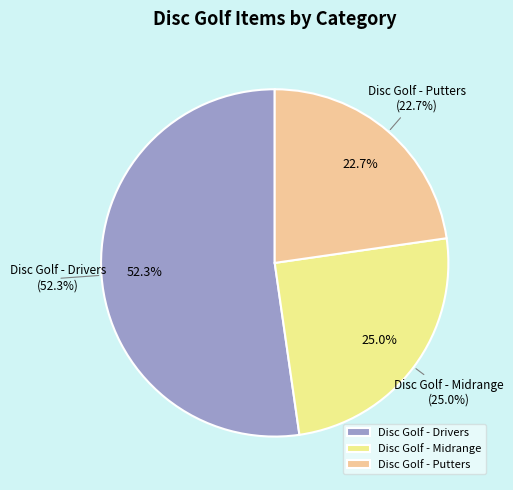

To the nearest percent, what is the difference between the largest and smallest slice percentages?

30%